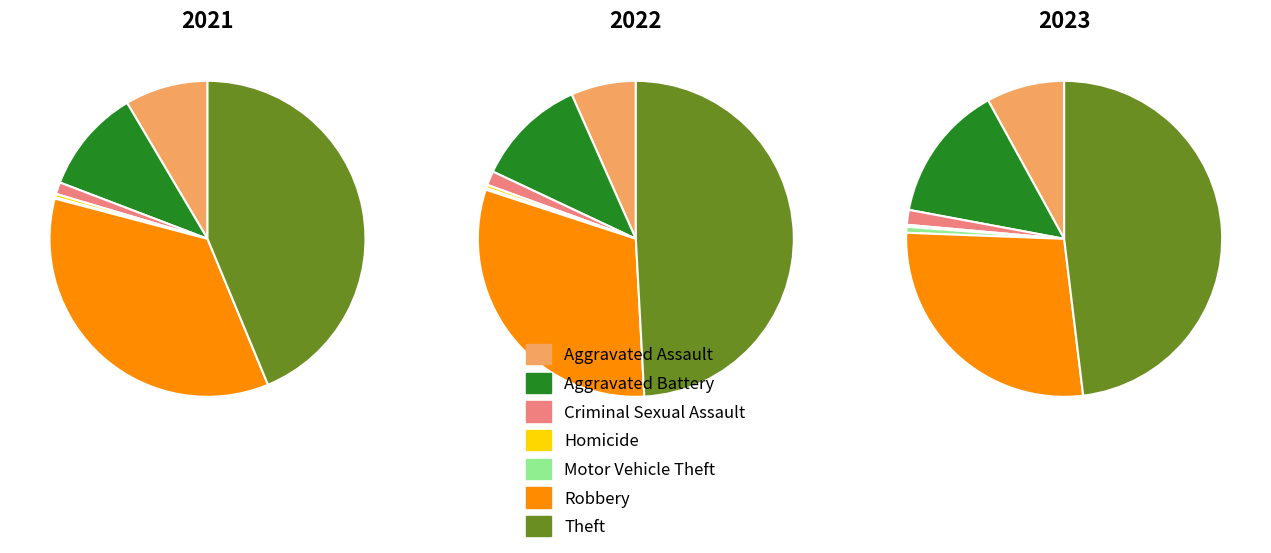

Count the number of slices in the pie.

7